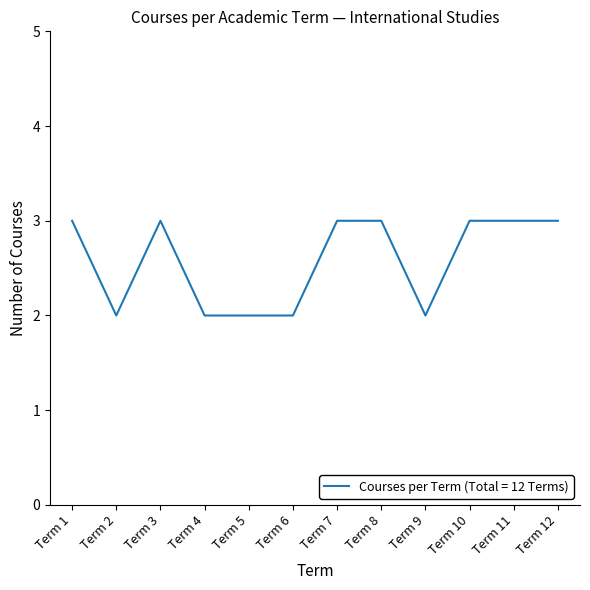

Approximately how many times larger is the value at Term 9 compared to Term 11?

0.7